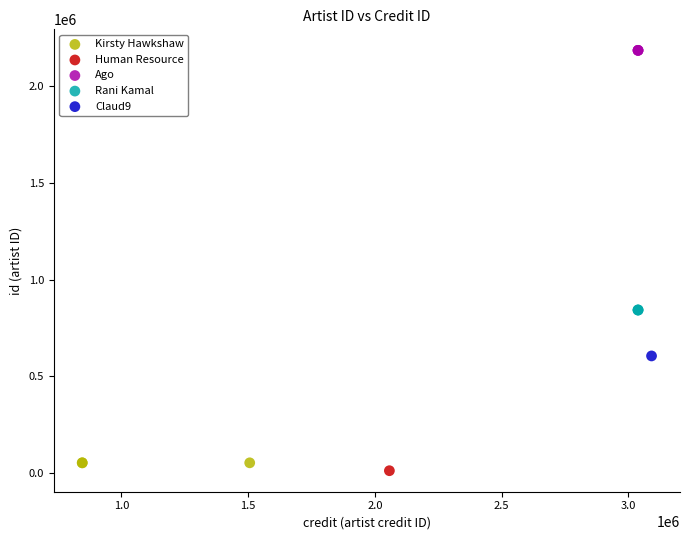

Which series contains the highest Y value?

Ago